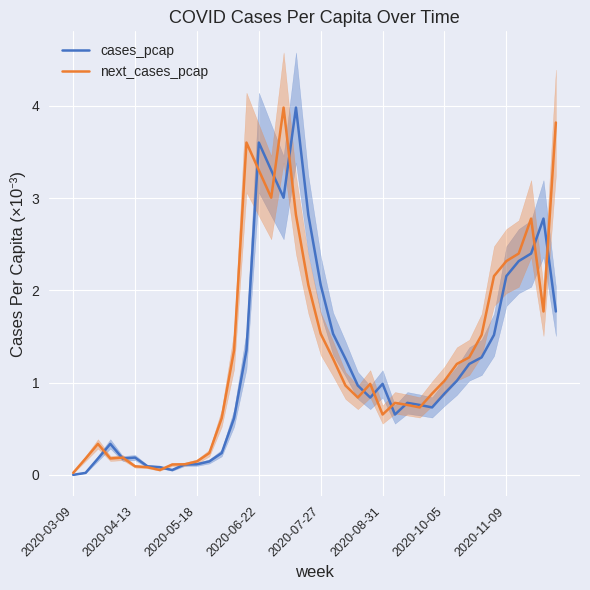

Reading left to right, what are all the values shown in this chart?

cases_pcap: 0.0	0.0	0.2	0.3	0.2	0.2	0.1	0.1	0.1	0.1	0.1	0.1	0.2	0.6	1.4	3.6	3.3	3.0	4.0	2.8	2.1	1.5	1.3	1.0	0.8	1.0	0.7	0.8	0.8	0.7	0.9	1.0	1.2	1.3	1.5	2.2	2.3	2.4	2.8	1.8
next_cases_pcap: 0.0	0.2	0.3	0.2	0.2	0.1	0.1	0.1	0.1	0.1	0.1	0.2	0.6	1.4	3.6	3.3	3.0	4.0	2.8	2.1	1.5	1.3	1.0	0.8	1.0	0.7	0.8	0.8	0.7	0.9	1.0	1.2	1.3	1.5	2.2	2.3	2.4	2.8	1.8	3.8